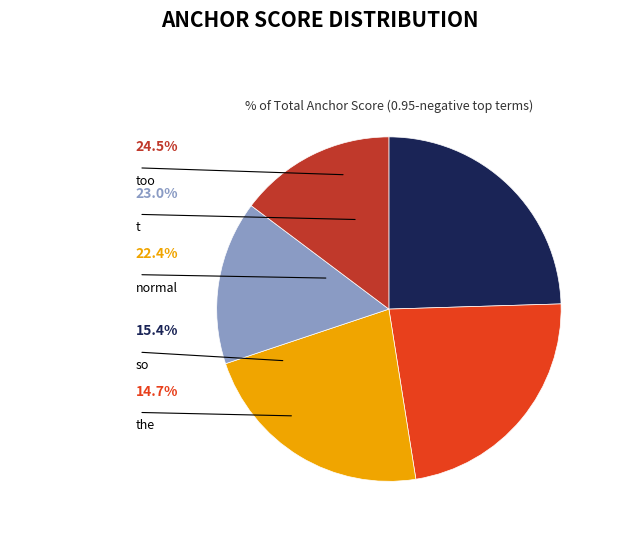

True or false: too accounts for 25% of the total.

True